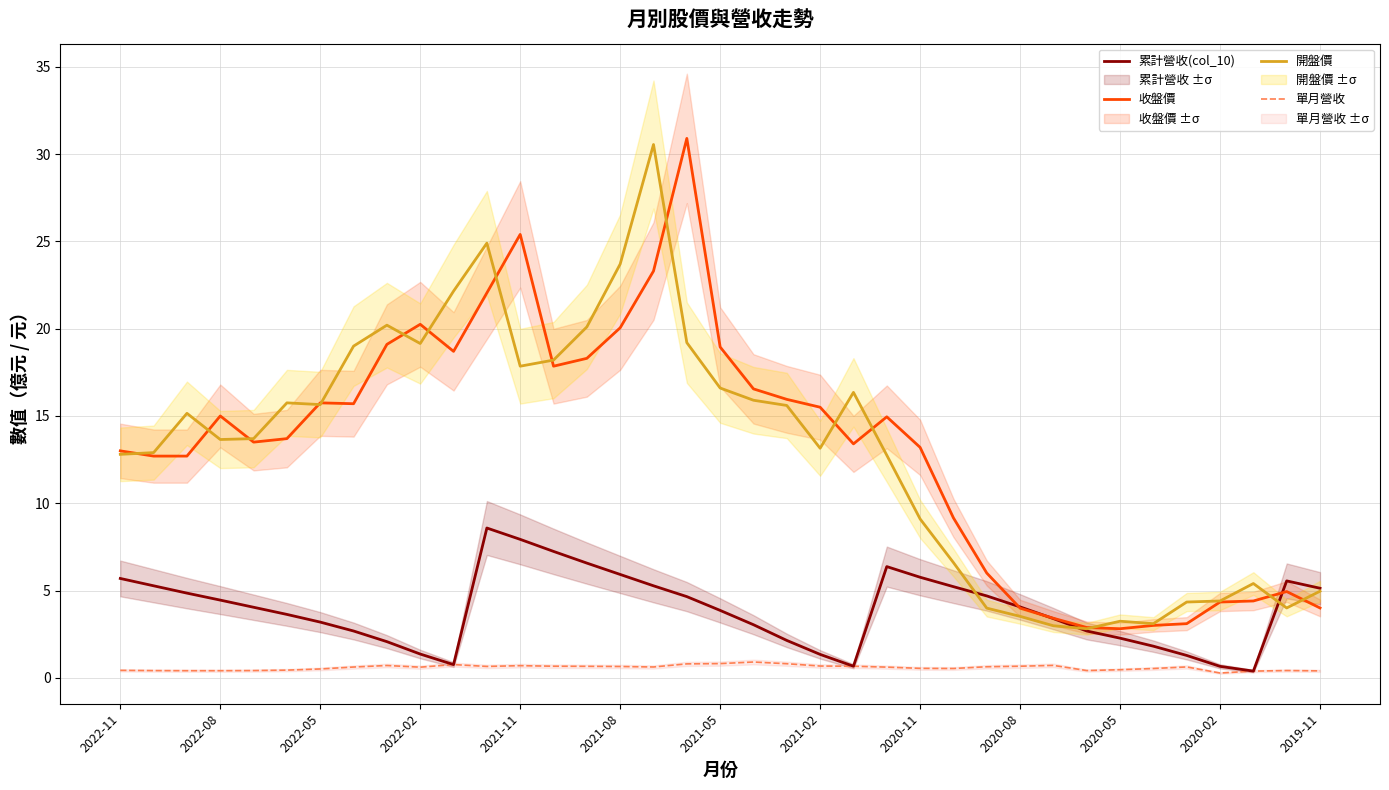

What are all the series names shown in the legend?

累計營收(col_10), 收盤價, 開盤價, 單月營收